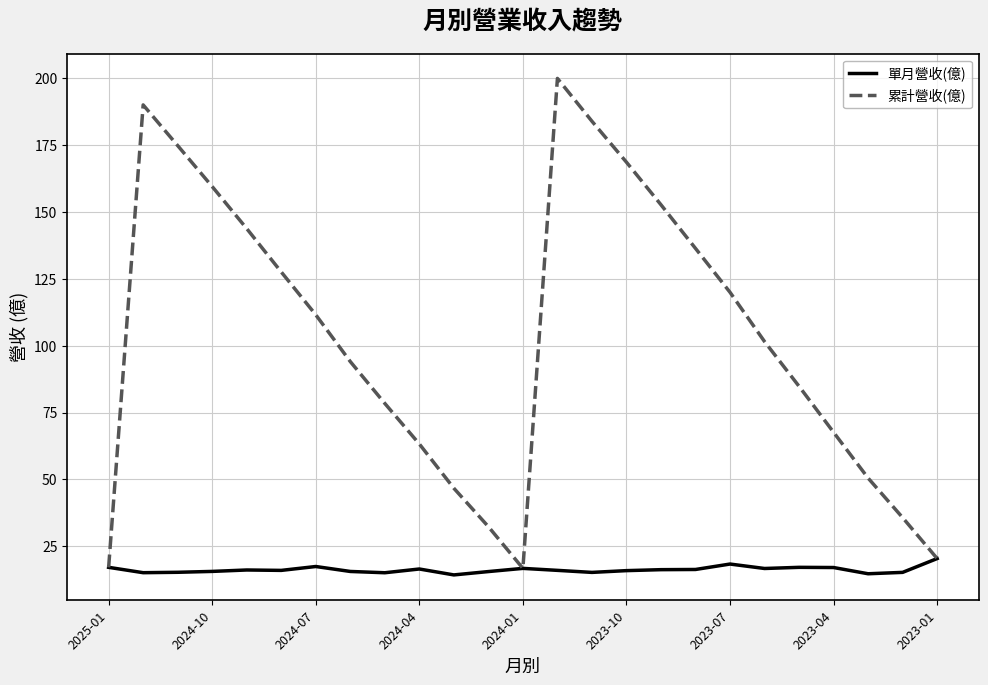

What is the maximum value shown in the chart?

199.8